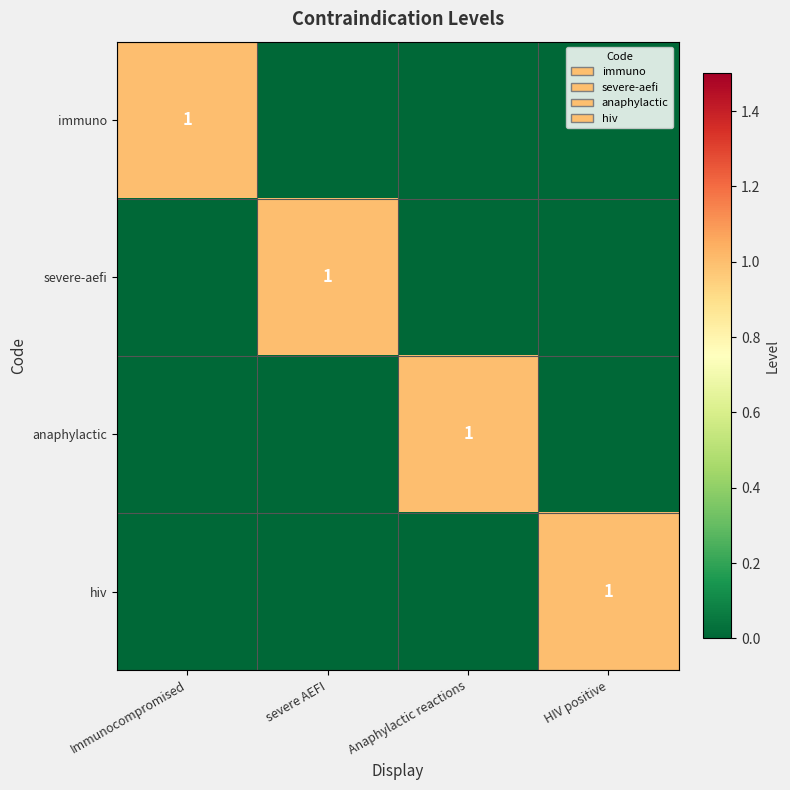

The immuno series shows 1 at Immunocompromised. True or false?

True